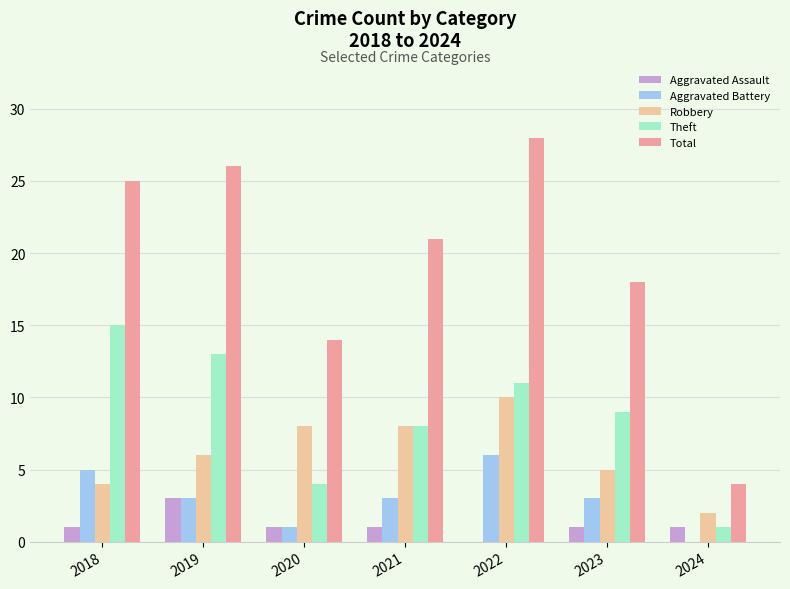

Reading left to right, list all the values displayed in this chart.

Aggravated Assault: 1	3	1	1	0	1	1
Aggravated Battery: 5	3	1	3	6	3	0
Robbery: 4	6	8	8	10	5	2
Theft: 15	13	4	8	11	9	1
Total: 25	26	14	21	28	18	4